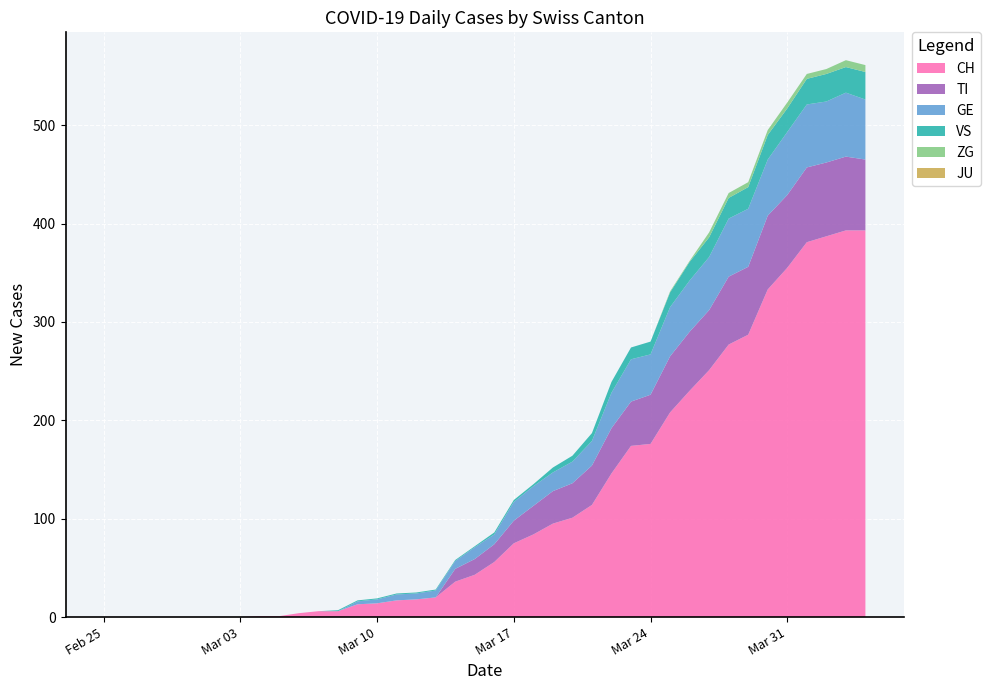

Reading right to left, list all the values displayed in this chart.

CH: 2020-04-04=393	2020-04-03=393	2020-04-02=387	2020-04-01=381	2020-03-31=355	2020-03-30=333	2020-03-29=287	2020-03-28=277	2020-03-27=251	2020-03-26=230	2020-03-25=208	2020-03-24=176	2020-03-23=174	2020-03-22=146	2020-03-21=114	2020-03-20=101	2020-03-19=95	2020-03-18=84	2020-03-17=75	2020-03-16=56	2020-03-15=43	2020-03-14=36	2020-03-13=20	2020-03-12=18	2020-03-11=17	2020-03-10=14	2020-03-09=13	2020-03-08=6	2020-03-07=6	2020-03-06=4	2020-03-05=1	2020-03-04=1	2020-03-03=0	2020-03-02=0	2020-03-01=0	2020-02-29=0	2020-02-28=0	2020-02-27=0	2020-02-26=0	2020-02-25=0
TI: 2020-04-04=72	2020-04-03=75	2020-04-02=75	2020-04-01=76	2020-03-31=74	2020-03-30=75	2020-03-29=69	2020-03-28=69	2020-03-27=61	2020-03-26=60	2020-03-25=57	2020-03-24=50	2020-03-23=45	2020-03-22=46	2020-03-21=40	2020-03-20=35	2020-03-19=33	2020-03-18=29	2020-03-17=23	2020-03-16=18	2020-03-15=16	2020-03-14=13	2020-03-13=0	2020-03-12=0	2020-03-11=0	2020-03-10=0	2020-03-09=0	2020-03-08=0	2020-03-07=0	2020-03-06=0	2020-03-05=0	2020-03-04=0	2020-03-03=0	2020-03-02=0	2020-03-01=0	2020-02-29=0	2020-02-28=0	2020-02-27=0	2020-02-26=0	2020-02-25=0
GE: 2020-04-04=61	2020-04-03=65	2020-04-02=62	2020-04-01=64	2020-03-31=64	2020-03-30=57	2020-03-29=59	2020-03-28=59	2020-03-27=54	2020-03-26=52	2020-03-25=50	2020-03-24=41	2020-03-23=43	2020-03-22=36	2020-03-21=25	2020-03-20=22	2020-03-19=19	2020-03-18=20	2020-03-17=19	2020-03-16=10	2020-03-15=12	2020-03-14=8	2020-03-13=7	2020-03-12=6	2020-03-11=6	2020-03-10=4	2020-03-09=3	2020-03-08=0	2020-03-07=0	2020-03-06=0	2020-03-05=0	2020-03-04=0	2020-03-03=0	2020-03-02=0	2020-03-01=0	2020-02-29=0	2020-02-28=0	2020-02-27=0	2020-02-26=0	2020-02-25=0
JU: 2020-04-04=0	2020-04-03=0	2020-04-02=0	2020-04-01=0	2020-03-31=0	2020-03-30=0	2020-03-29=0	2020-03-28=0	2020-03-27=0	2020-03-26=0	2020-03-25=0	2020-03-24=0	2020-03-23=0	2020-03-22=0	2020-03-21=0	2020-03-20=0	2020-03-19=0	2020-03-18=0	2020-03-17=0	2020-03-16=0	2020-03-15=0	2020-03-14=0	2020-03-13=0	2020-03-12=0	2020-03-11=0	2020-03-10=0	2020-03-09=0	2020-03-08=0	2020-03-07=0	2020-03-06=0	2020-03-05=0	2020-03-04=0	2020-03-03=0	2020-03-02=0	2020-03-01=0	2020-02-29=0	2020-02-28=0	2020-02-27=0	2020-02-26=0	2020-02-25=0
ZG: 2020-04-04=7	2020-04-03=7	2020-04-02=5	2020-04-01=5	2020-03-31=6	2020-03-30=5	2020-03-29=5	2020-03-28=5	2020-03-27=5	2020-03-26=1	2020-03-25=1	2020-03-24=0	2020-03-23=0	2020-03-22=0	2020-03-21=0	2020-03-20=0	2020-03-19=0	2020-03-18=0	2020-03-17=0	2020-03-16=0	2020-03-15=0	2020-03-14=0	2020-03-13=0	2020-03-12=0	2020-03-11=0	2020-03-10=0	2020-03-09=0	2020-03-08=0	2020-03-07=0	2020-03-06=0	2020-03-05=0	2020-03-04=0	2020-03-03=0	2020-03-02=0	2020-03-01=0	2020-02-29=0	2020-02-28=0	2020-02-27=0	2020-02-26=0	2020-02-25=0
VS: 2020-04-04=28	2020-04-03=26	2020-04-02=28	2020-04-01=26	2020-03-31=24	2020-03-30=25	2020-03-29=22	2020-03-28=21	2020-03-27=20	2020-03-26=19	2020-03-25=15	2020-03-24=13	2020-03-23=12	2020-03-22=11	2020-03-21=8	2020-03-20=6	2020-03-19=5	2020-03-18=2	2020-03-17=2	2020-03-16=2	2020-03-15=1	2020-03-14=1	2020-03-13=1	2020-03-12=1	2020-03-11=1	2020-03-10=1	2020-03-09=1	2020-03-08=1	2020-03-07=0	2020-03-06=0	2020-03-05=0	2020-03-04=0	2020-03-03=0	2020-03-02=0	2020-03-01=0	2020-02-29=0	2020-02-28=0	2020-02-27=0	2020-02-26=0	2020-02-25=0